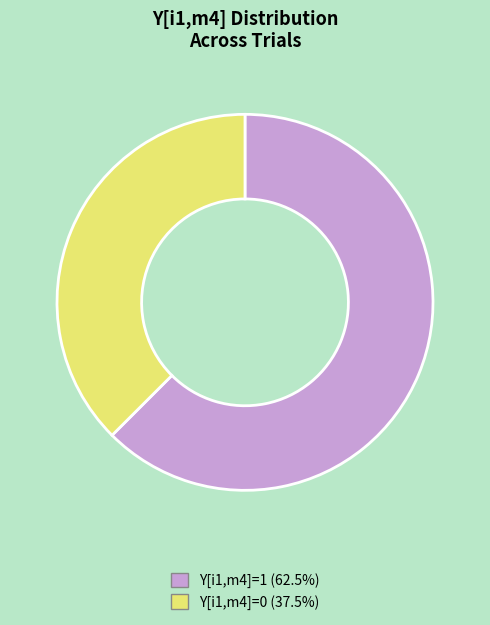

Is there a majority slice in this chart?

Yes